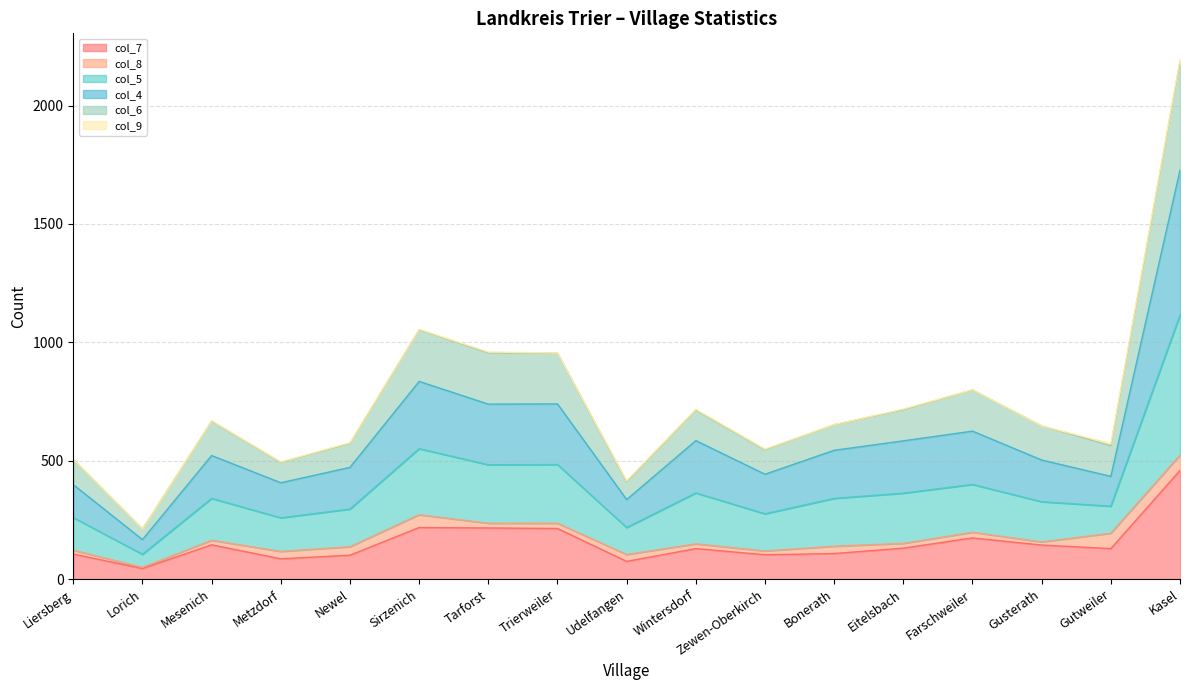

Between Gusterath and Farschweiler, which is larger?

Farschweiler